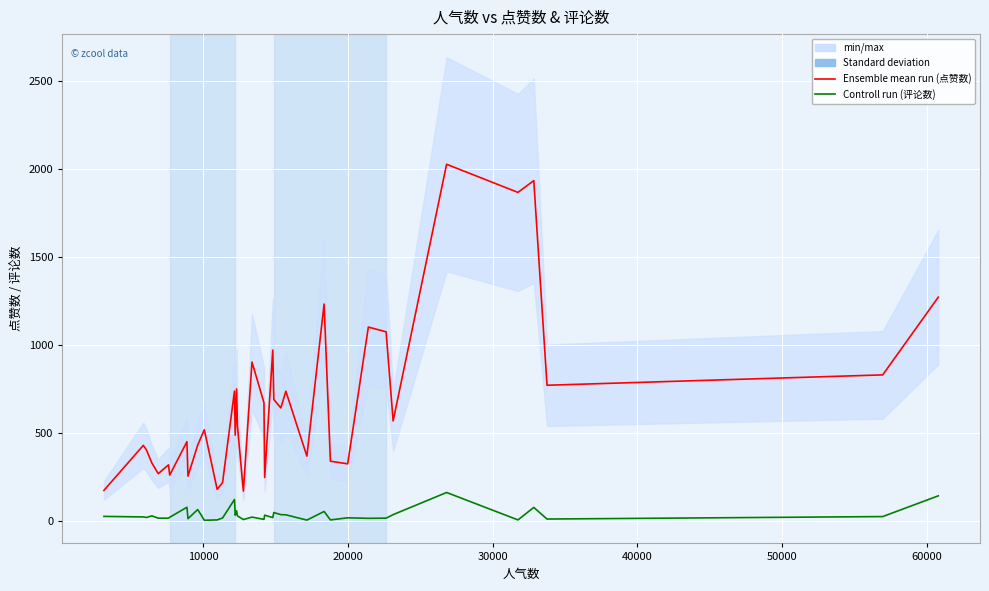

List the series in order of their peak value, highest first.

点赞数, 评论数